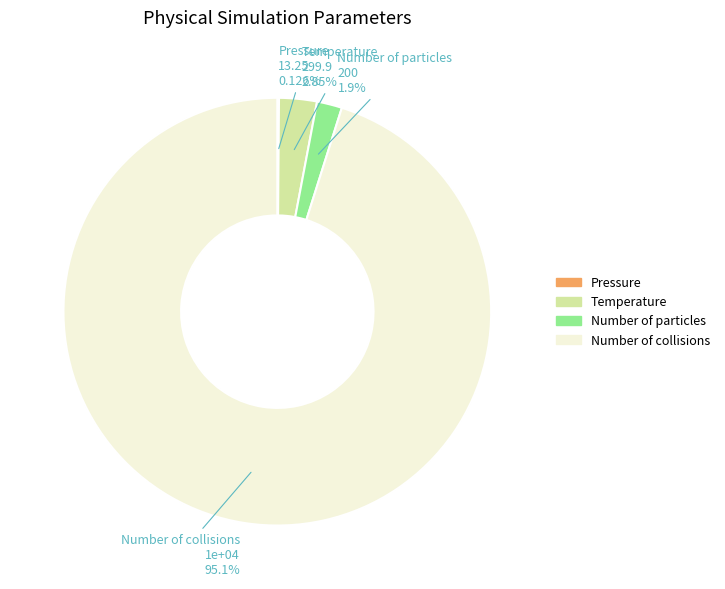

Does Number of collisions represent more than half of the total?

Yes